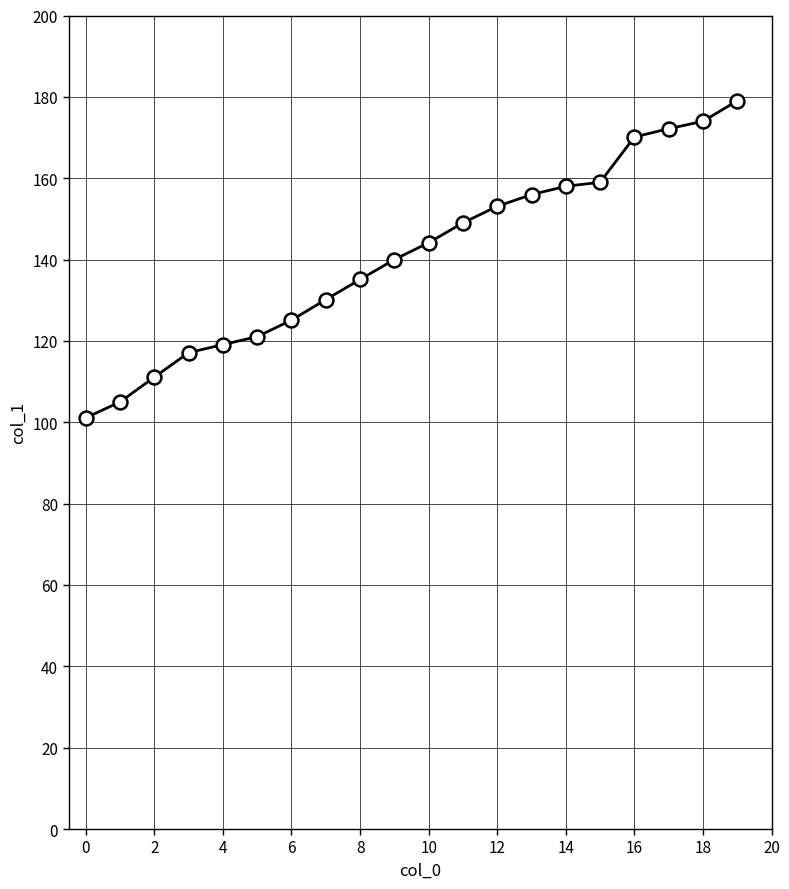

What is the minimum value shown in the chart?

101.1